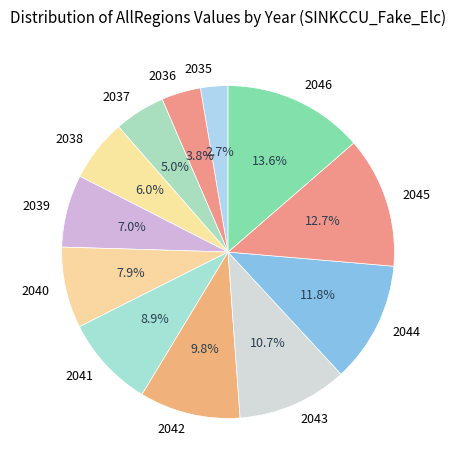

What is the largest slice in the pie chart?

2046